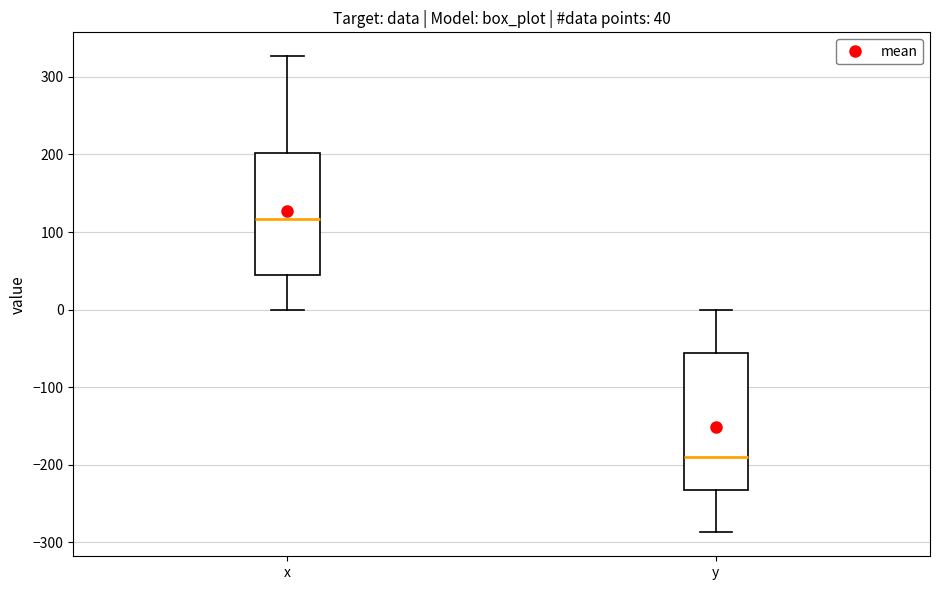

Which box's median line is the lowest?

y